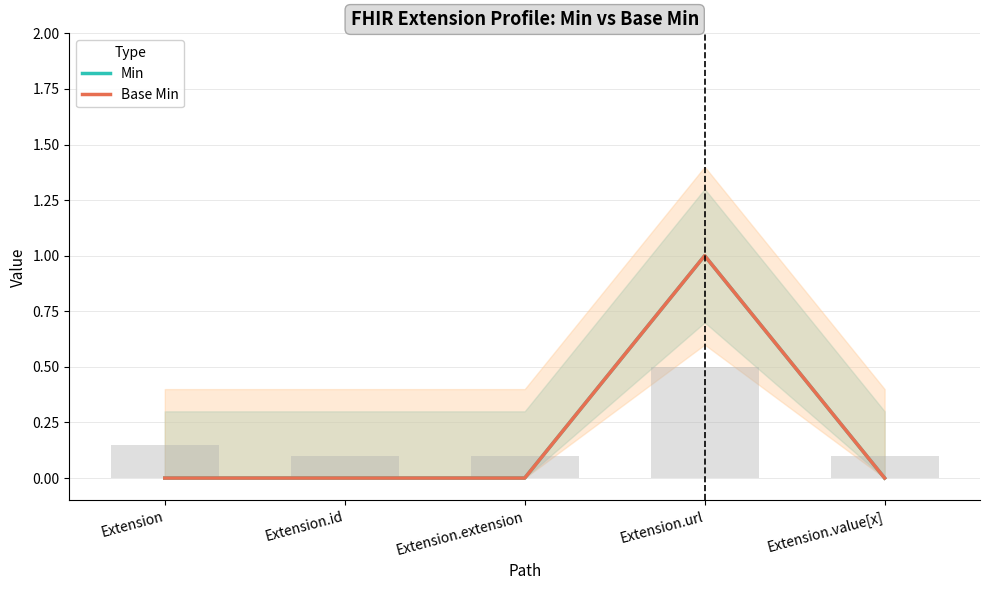

At which label is Min closest to 0?

Extension